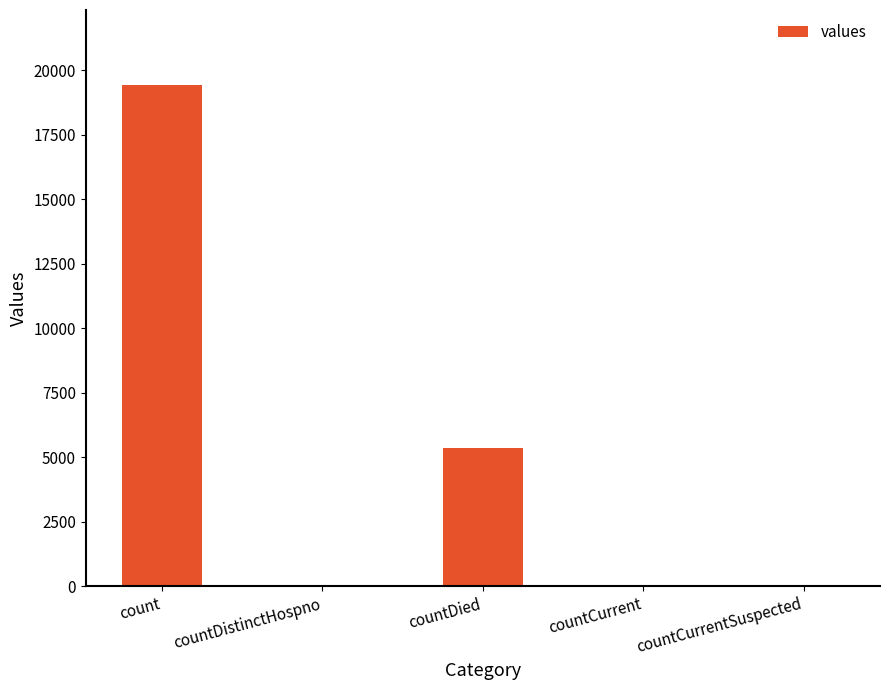

The value at countCurrent is 60. True or false?

True